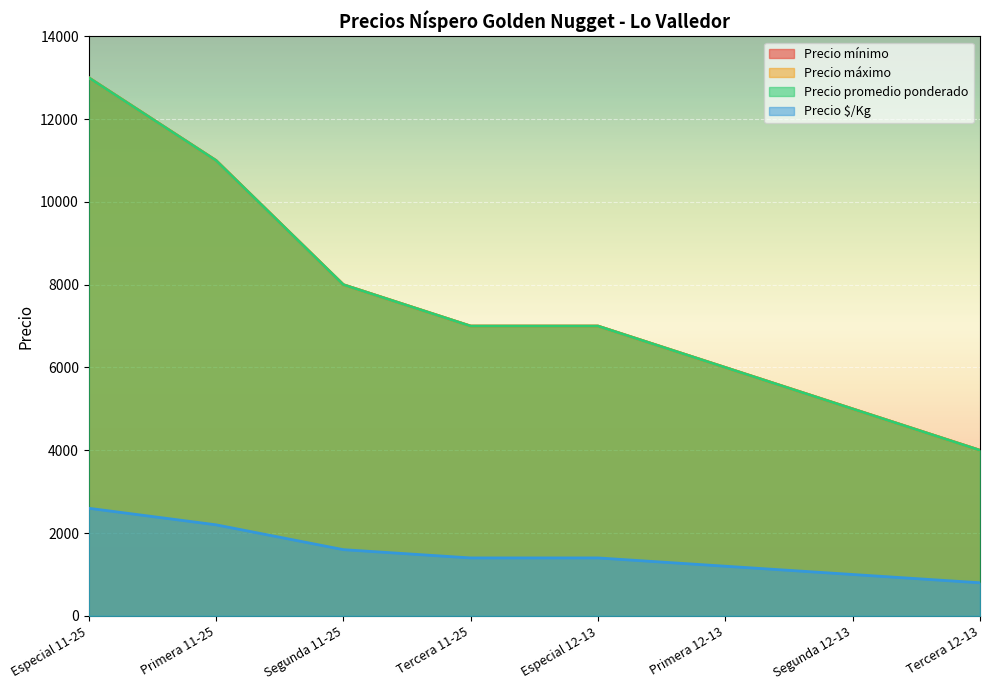

How many values in the Precio mínimo series exceed 7000?

3